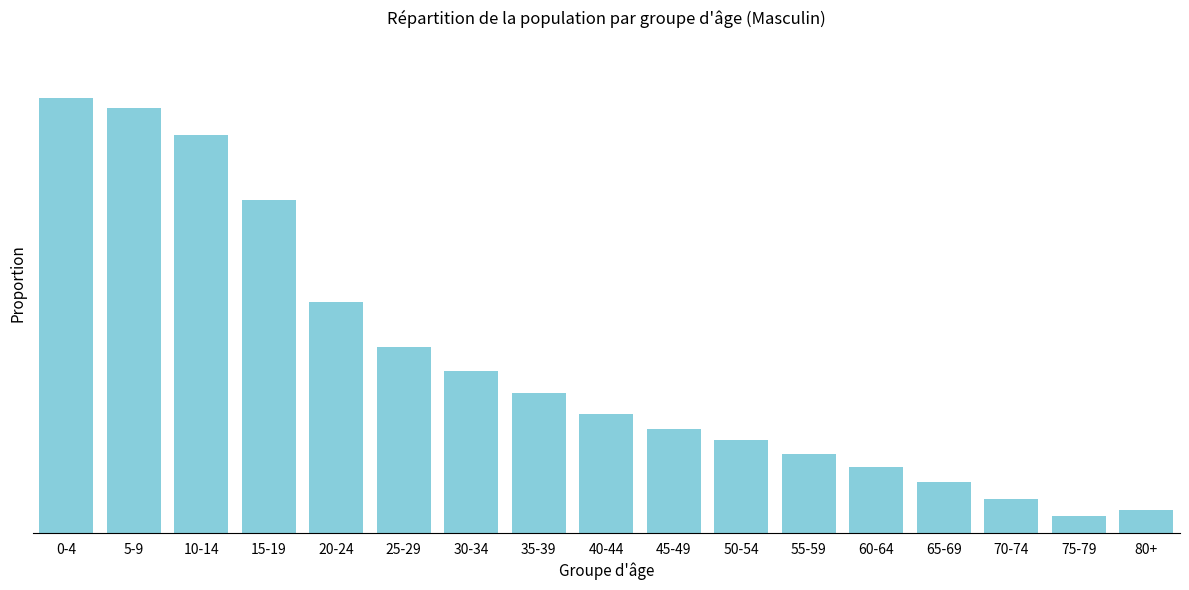

Does the chart contain any negative values?

No